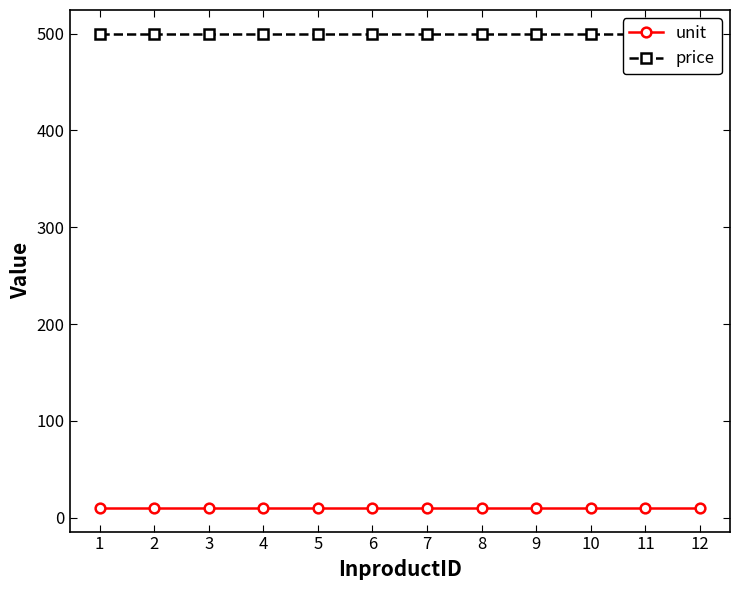

Reading left to right, transcribe all the data shown in this chart.

unit: 1=10	2=10	3=10	4=10	5=10	6=10	7=10	8=10	9=10	10=10	11=10	12=10
price: 1=500	2=500	3=500	4=500	5=500	6=500	7=500	8=500	9=500	10=500	11=500	12=500